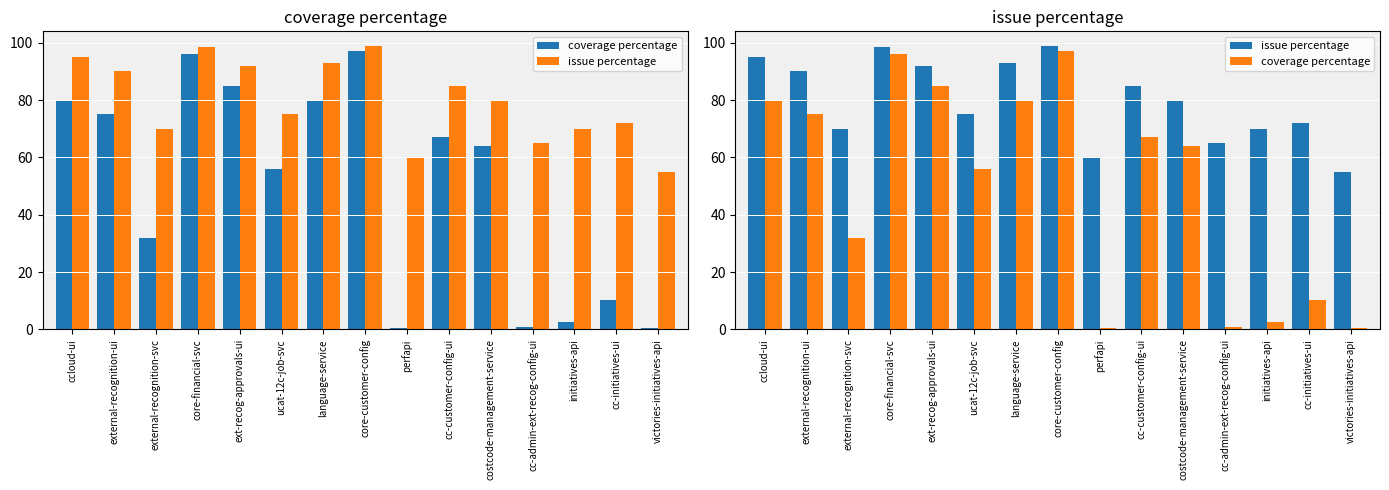

At which category is the sum across all series the highest?

core-customer-config